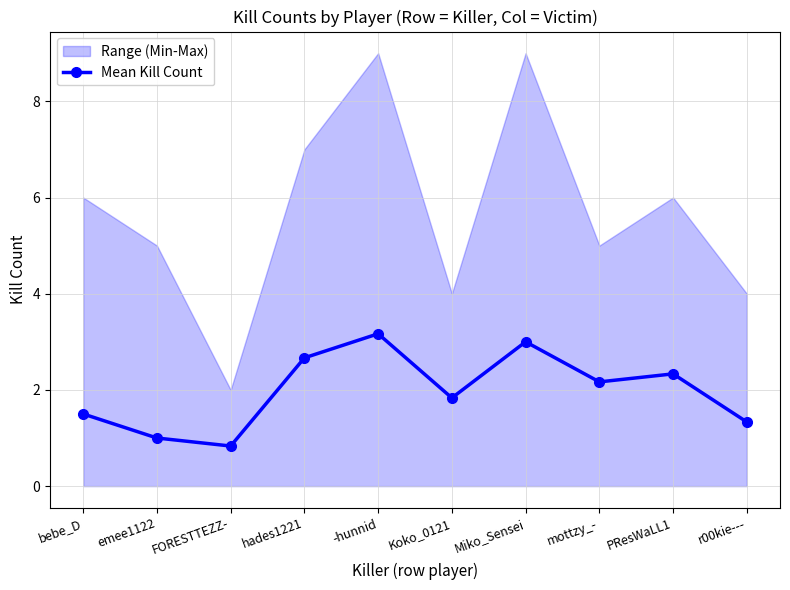

Where is the first local minimum?

FORESTTEZZ-